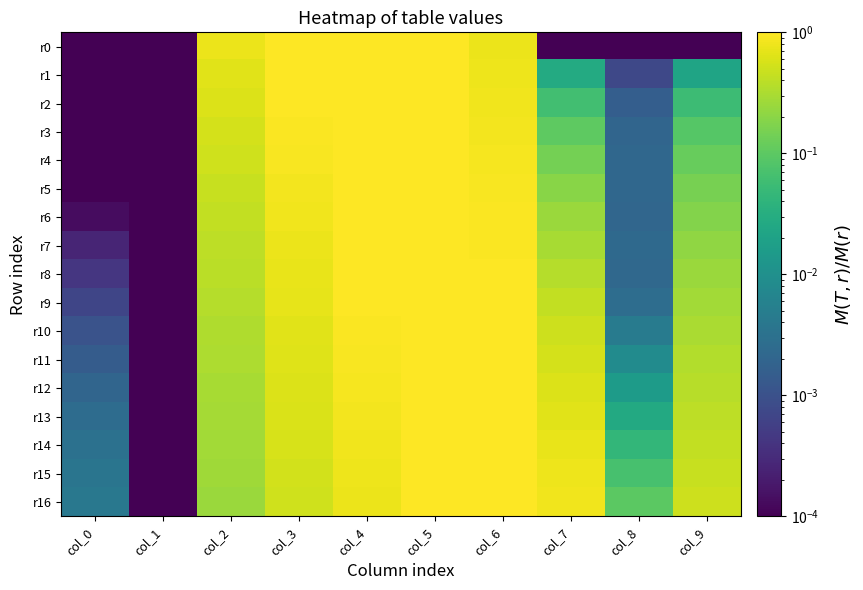

Reading right to left, list all the values displayed in this chart.

r0: col_9=0.0	col_8=0.0	col_7=0.0	col_6=0.8	col_5=1.0	col_4=1.0	col_3=1.0	col_2=0.8	col_1=0.0	col_0=0.0
r1: col_9=0.0	col_8=0.0	col_7=0.0	col_6=0.8	col_5=1.0	col_4=1.0	col_3=1.0	col_2=0.7	col_1=0.0	col_0=0.0
r2: col_9=0.1	col_8=0.0	col_7=0.1	col_6=0.8	col_5=1.0	col_4=1.0	col_3=1.0	col_2=0.6	col_1=0.0	col_0=0.0
r3: col_9=0.1	col_8=0.0	col_7=0.1	col_6=0.9	col_5=1.0	col_4=1.0	col_3=0.9	col_2=0.6	col_1=0.0	col_0=0.0
r4: col_9=0.1	col_8=0.0	col_7=0.1	col_6=0.9	col_5=1.0	col_4=1.0	col_3=0.9	col_2=0.5	col_1=0.0	col_0=0.0
r5: col_9=0.2	col_8=0.0	col_7=0.2	col_6=0.9	col_5=1.0	col_4=1.0	col_3=0.9	col_2=0.5	col_1=0.0	col_0=0.0
r6: col_9=0.2	col_8=0.0	col_7=0.2	col_6=0.9	col_5=1.0	col_4=1.0	col_3=0.8	col_2=0.4	col_1=0.0	col_0=0.0
r7: col_9=0.2	col_8=0.0	col_7=0.3	col_6=1.0	col_5=1.0	col_4=1.0	col_3=0.8	col_2=0.4	col_1=0.0	col_0=0.0
r8: col_9=0.2	col_8=0.0	col_7=0.4	col_6=1.0	col_5=1.0	col_4=1.0	col_3=0.7	col_2=0.4	col_1=0.0	col_0=0.0
r9: col_9=0.3	col_8=0.0	col_7=0.4	col_6=1.0	col_5=1.1	col_4=1.0	col_3=0.7	col_2=0.4	col_1=0.0	col_0=0.0
r10: col_9=0.3	col_8=0.0	col_7=0.5	col_6=1.0	col_5=1.1	col_4=1.0	col_3=0.7	col_2=0.3	col_1=0.0	col_0=0.0
r11: col_9=0.3	col_8=0.0	col_7=0.6	col_6=1.0	col_5=1.1	col_4=0.9	col_3=0.6	col_2=0.3	col_1=0.0	col_0=0.0
r12: col_9=0.4	col_8=0.0	col_7=0.6	col_6=1.0	col_5=1.1	col_4=0.9	col_3=0.6	col_2=0.3	col_1=0.0	col_0=0.0
r13: col_9=0.4	col_8=0.0	col_7=0.7	col_6=1.0	col_5=1.0	col_4=0.9	col_3=0.6	col_2=0.3	col_1=0.0	col_0=0.0
r14: col_9=0.4	col_8=0.0	col_7=0.7	col_6=1.0	col_5=1.0	col_4=0.8	col_3=0.6	col_2=0.3	col_1=0.0	col_0=0.0
r15: col_9=0.5	col_8=0.1	col_7=0.8	col_6=1.0	col_5=1.0	col_4=0.8	col_3=0.5	col_2=0.3	col_1=0.0	col_0=0.0
r16: col_9=0.5	col_8=0.1	col_7=0.8	col_6=1.0	col_5=1.0	col_4=0.8	col_3=0.5	col_2=0.3	col_1=0.0	col_0=0.0